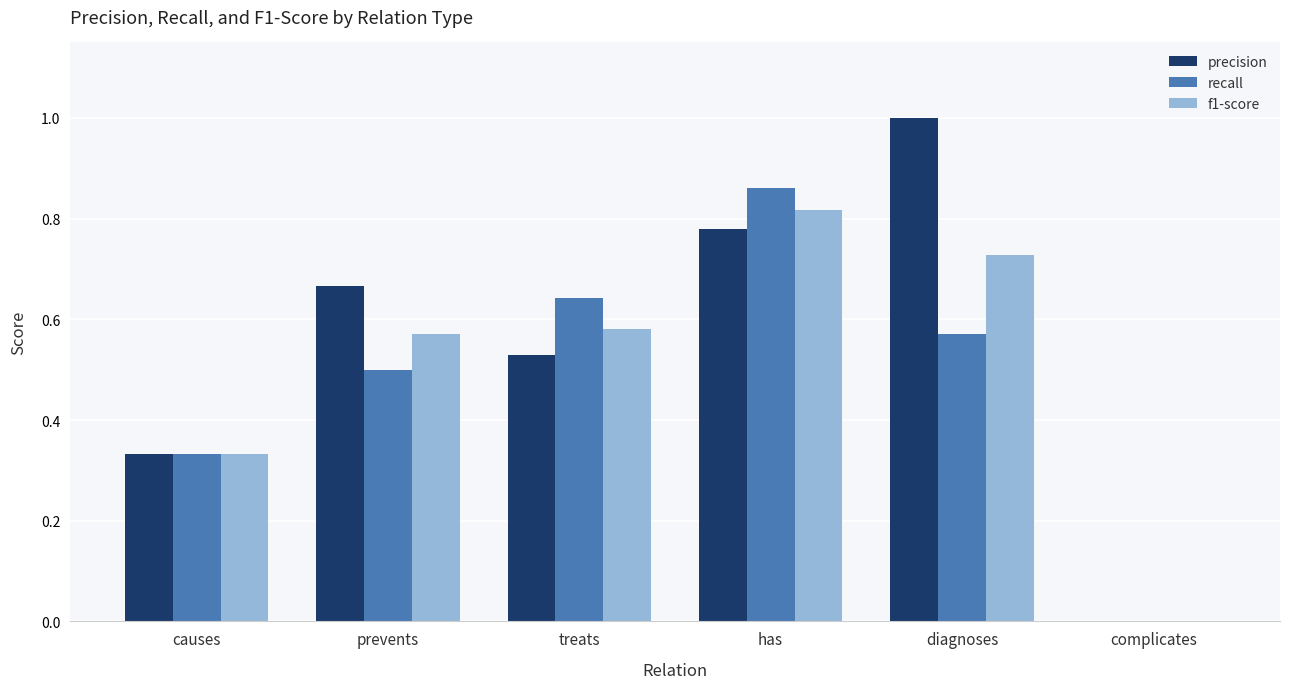

Between causes and prevents, which series saw the biggest shift?

precision